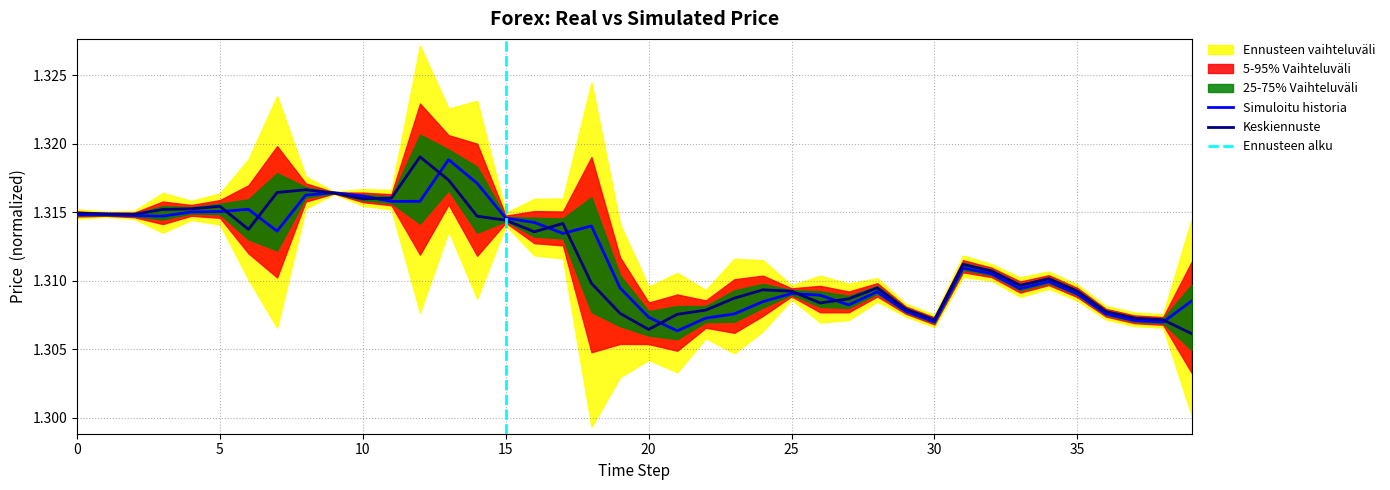

How many lines are shown in the chart?

2